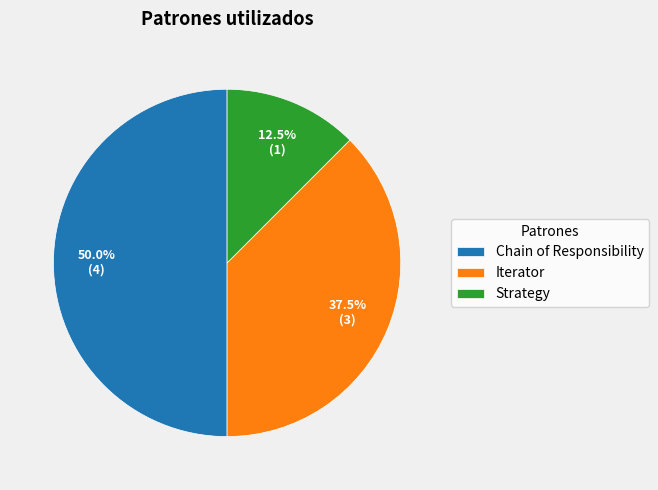

Do Chain of Responsibility and Strategy together represent more than half of the pie?

Yes